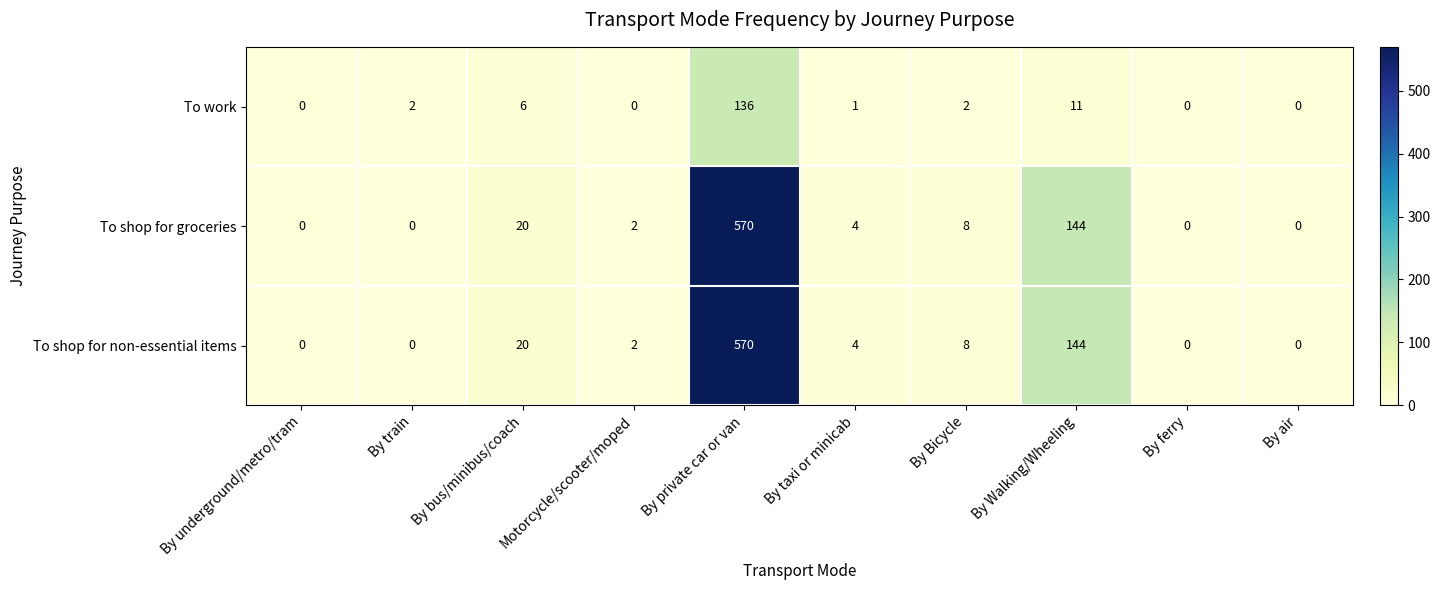

At which category is the sum across all series the highest?

By private car or van